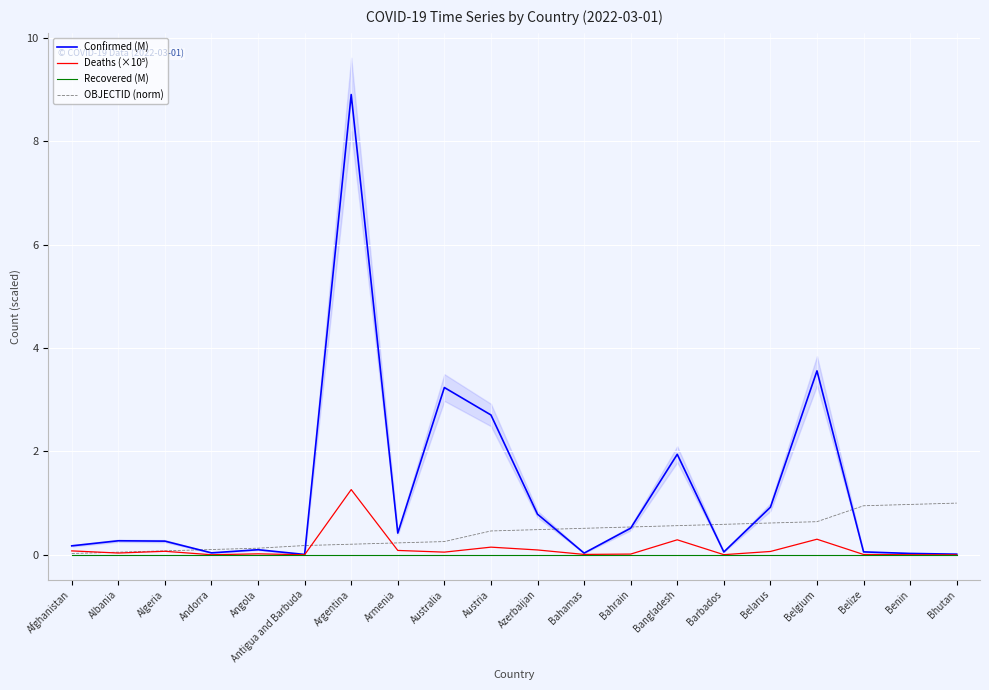

At how many categories does at least one series exceed 3?

3